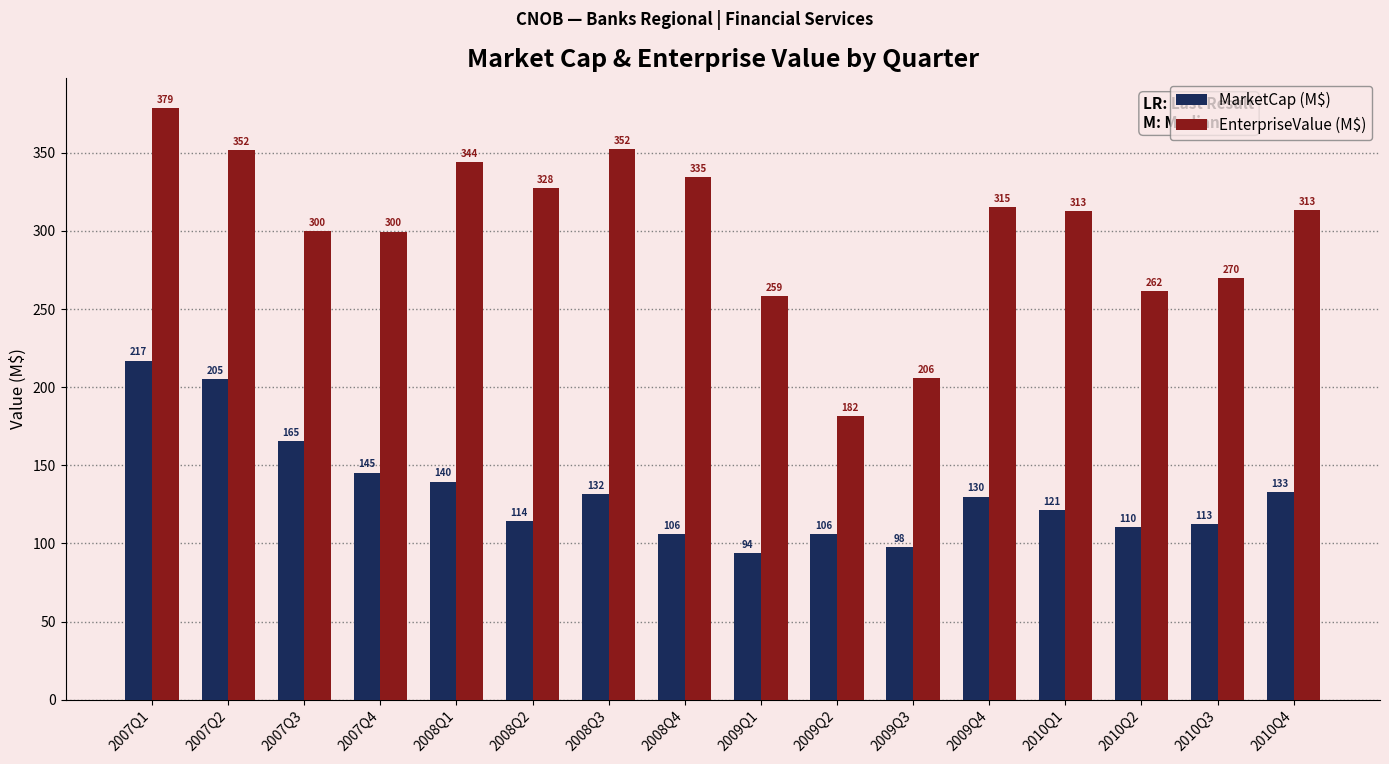

What is the approximate value of EnterpriseValue (M$) at 2010Q3?

269.7